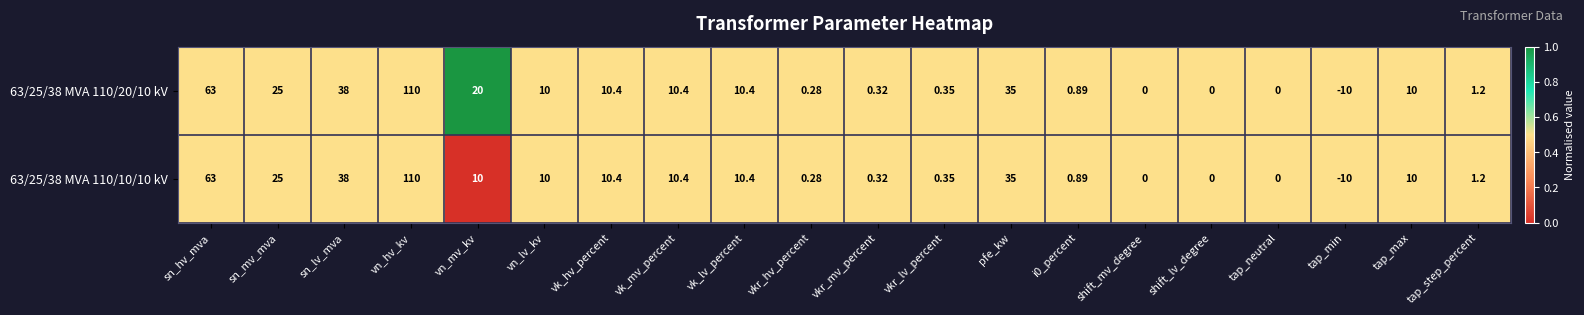

Is the value of 63/25/38 MVA 110/10/10 kV at vk_lv_percent greater than the value of 63/25/38 MVA 110/20/10 kV at vn_lv_kv?

Yes